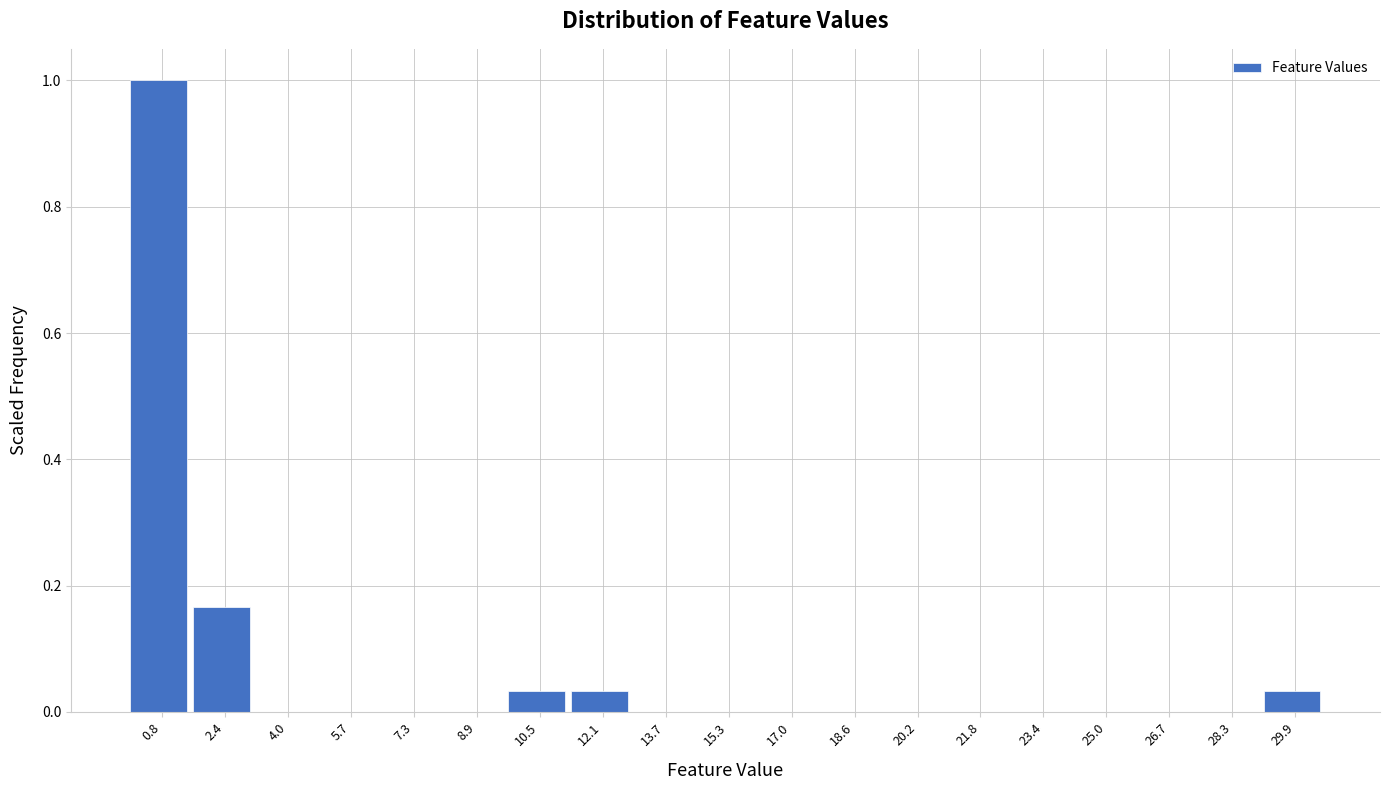

Reading left to right, list every bar in this chart as the range it spans on the x-axis followed by its height. Neither the bar edges nor the heights are printed on the chart, so give them approximately, as read against the axes.

0.0 to 1.6: 1.00
1.6 to 3.2: 0.16
3.2 to 4.8: 0
4.8 to 6.4: 0
6.4 to 8.0: 0
8.0 to 9.6: 0
9.6 to 11.4: 0.04
11.4 to 13.0: 0.04
13.0 to 14.6: 0
14.6 to 16.2: 0
16.2 to 17.8: 0
17.8 to 19.4: 0
19.4 to 21.0: 0
21.0 to 22.6: 0
22.6 to 24.2: 0
24.2 to 25.8: 0
25.8 to 27.4: 0
27.4 to 29.0: 0
29.0 to 30.6: 0.04